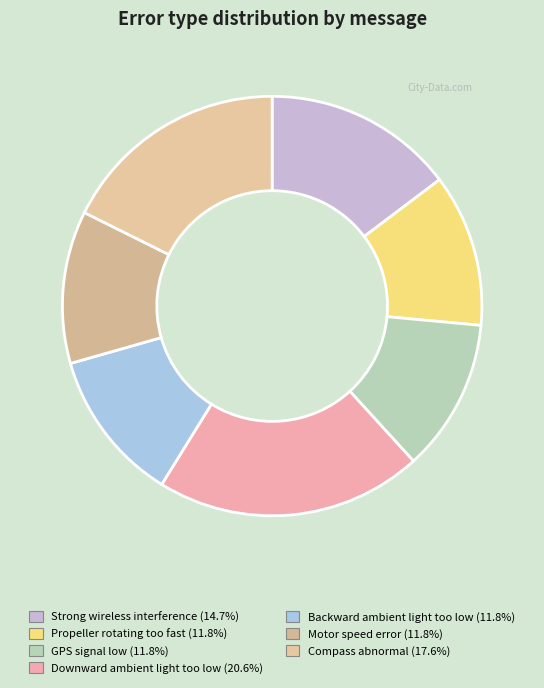

To the nearest percent, what is the average slice percentage?

14%